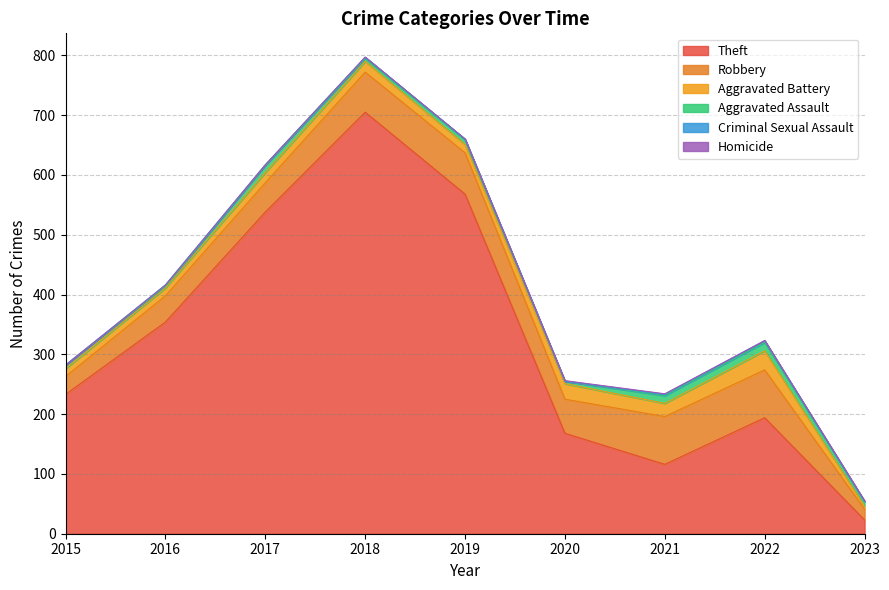

What is the sum of the Robbery values at 2020 and 2023?

75